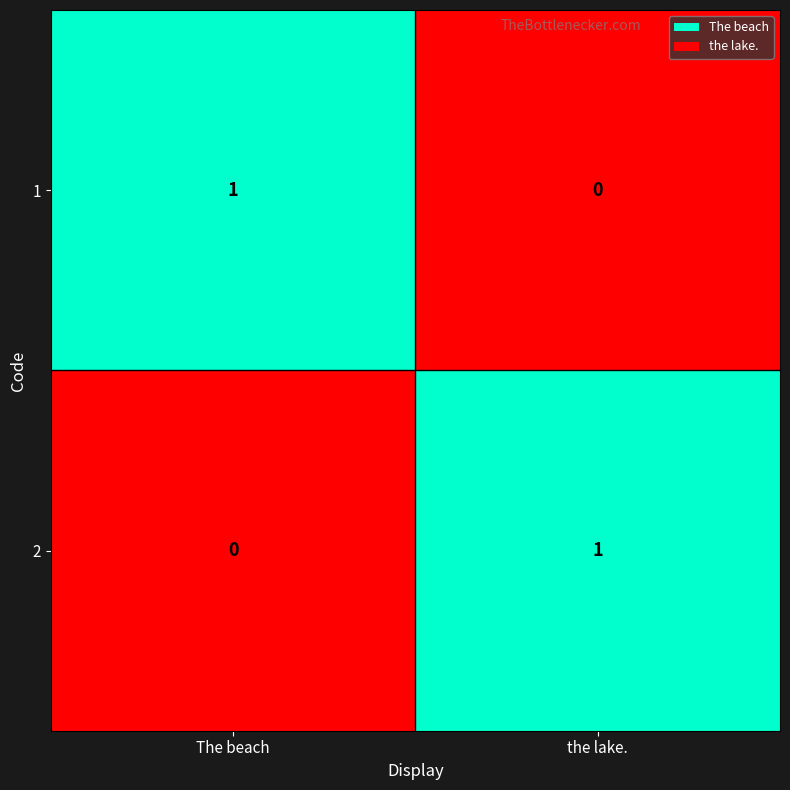

How many distinct data groups are displayed?

2